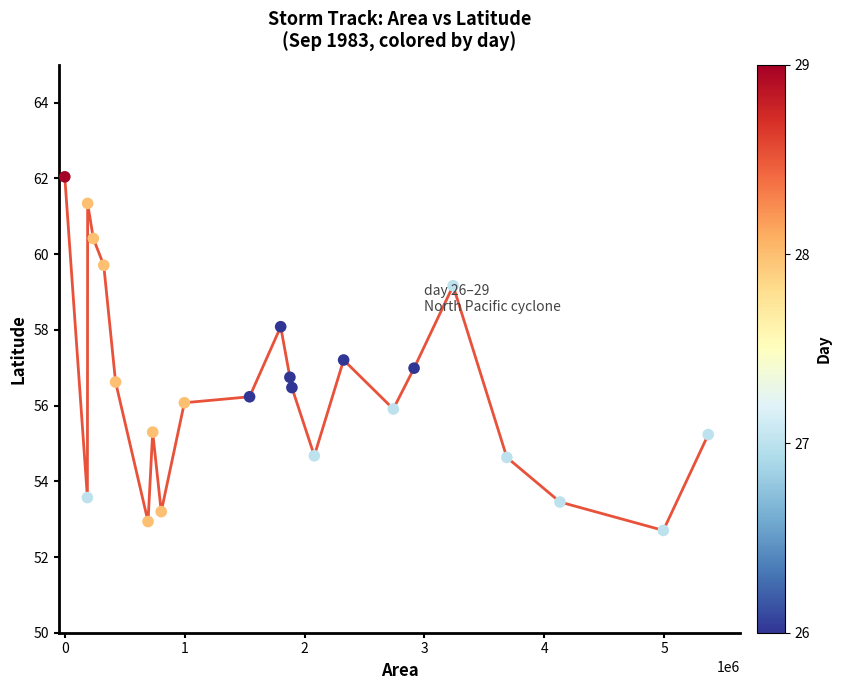

What is the range of Y values (max minus min)?

9.3